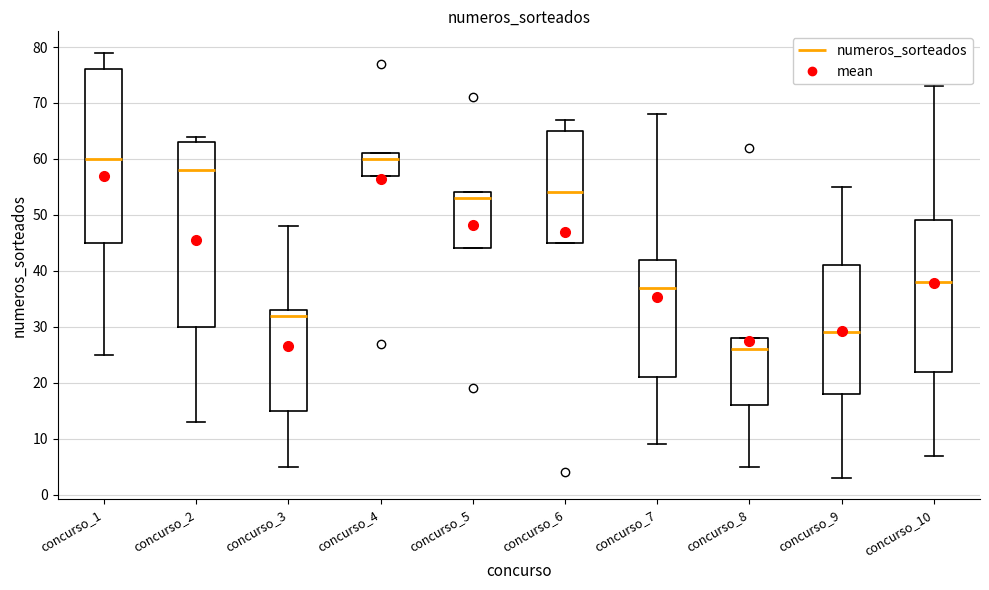

Reading left to right, read every box against the y-axis: the position of its median line, the range the box covers, and the ends of its whiskers. The values are not printed on the chart, so give them approximately, as read against the axis.

concurso_1: median 60, box 45 to 76, whiskers 25 to 79
concurso_2: median 58, box 30 to 63, whiskers 13 to 64
concurso_3: median 32, box 15 to 33, whiskers 5 to 48
concurso_4: median 60, box 57 to 61, whiskers 57 to 61
concurso_5: median 53, box 44 to 54, whiskers 44 to 54
concurso_6: median 54, box 45 to 65, whiskers 45 to 67
concurso_7: median 37, box 21 to 42, whiskers 9 to 68
concurso_8: median 26, box 16 to 28, whiskers 5 to 28
concurso_9: median 29, box 18 to 41, whiskers 3 to 55
concurso_10: median 38, box 22 to 49, whiskers 7 to 73